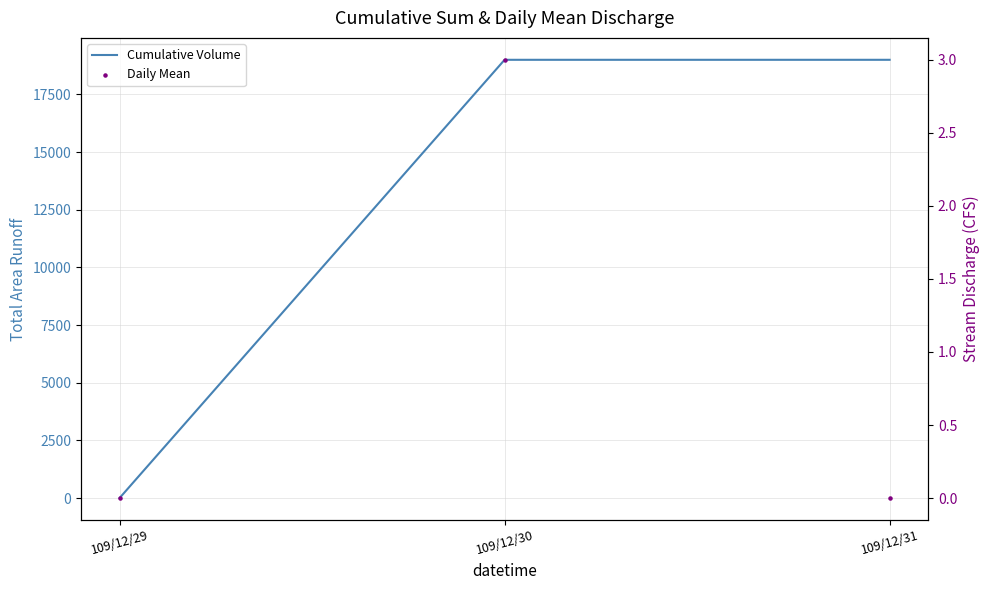

What are all the series names shown in the legend?

Cumulative Volume, Daily Mean